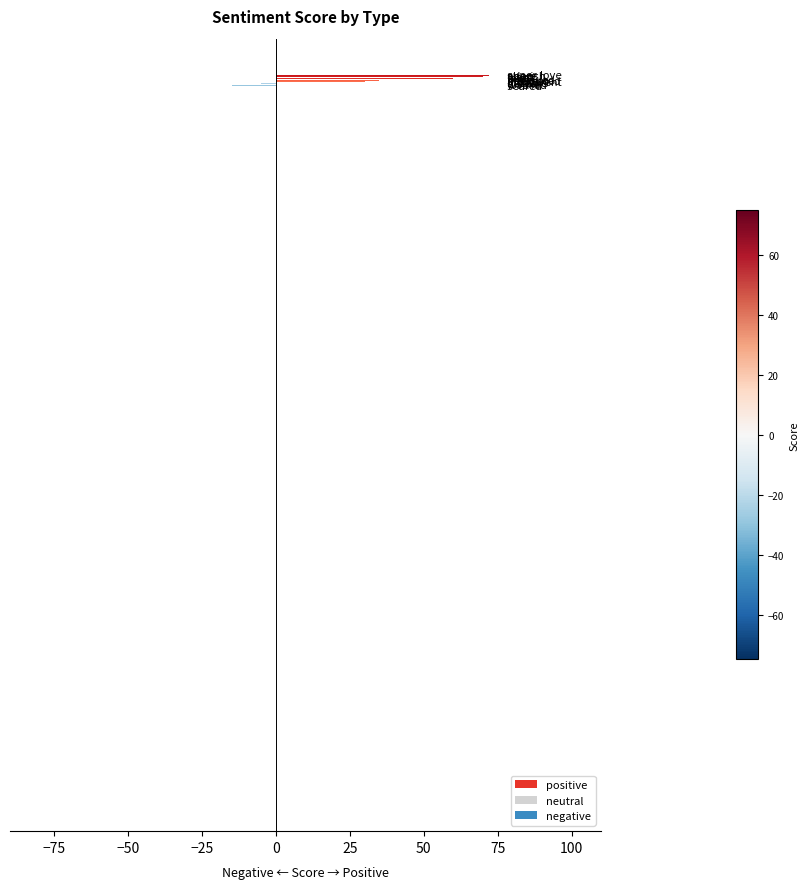

What is the average value?

40